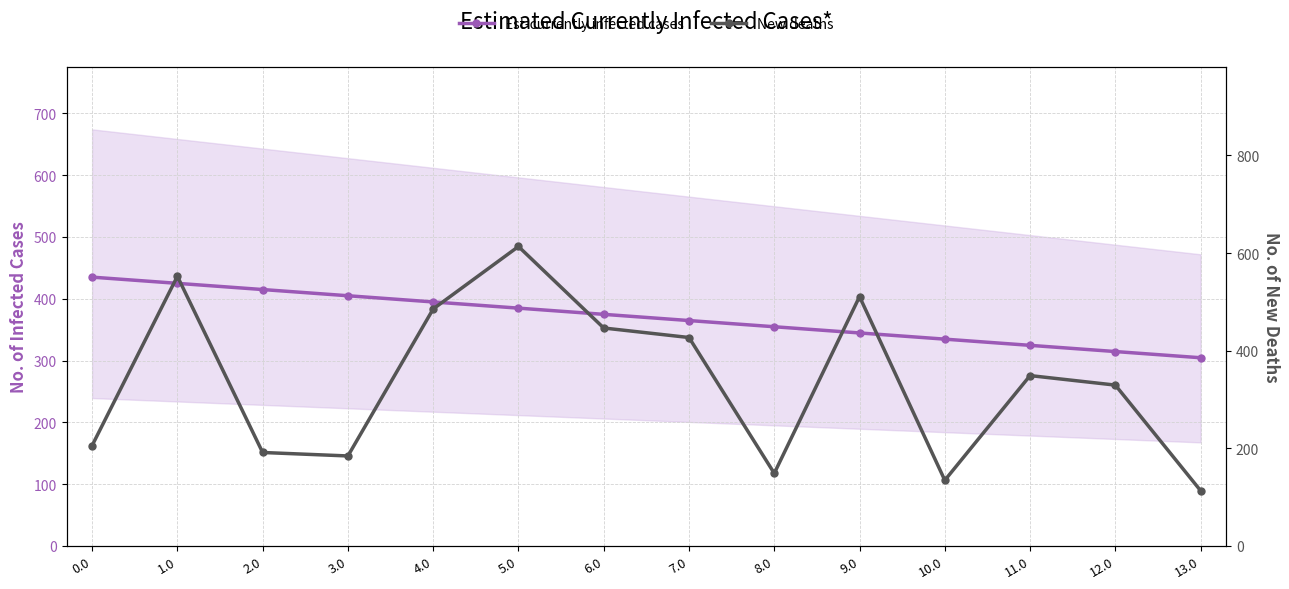

How many data points does each series have?

14